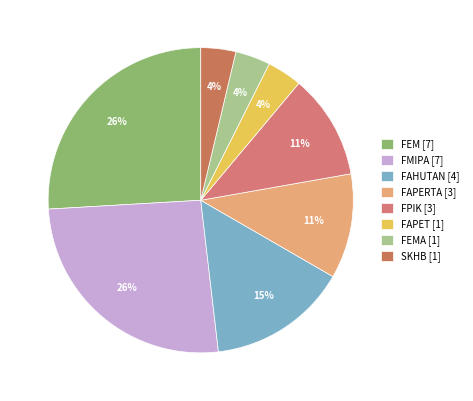

Is there any slice that represents more than half of the pie?

No